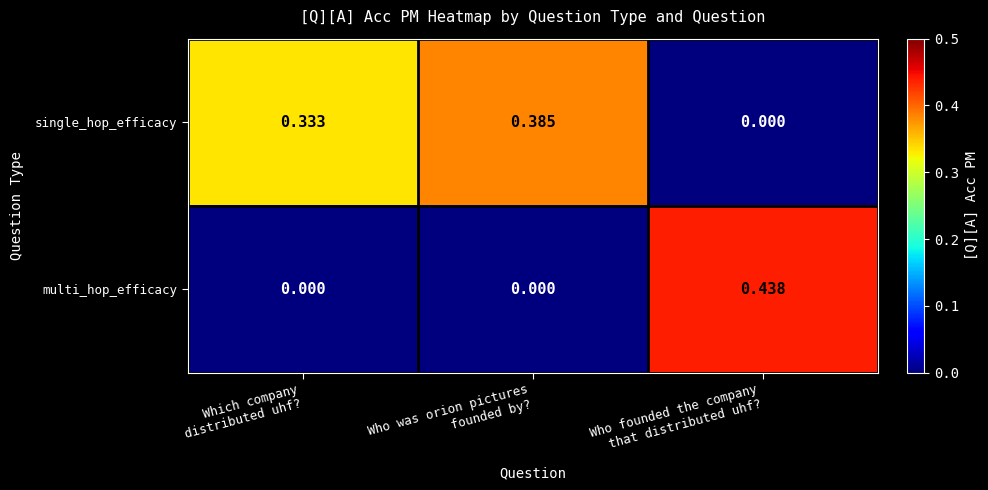

Which series has the largest total across all categories?

single_hop_efficacy